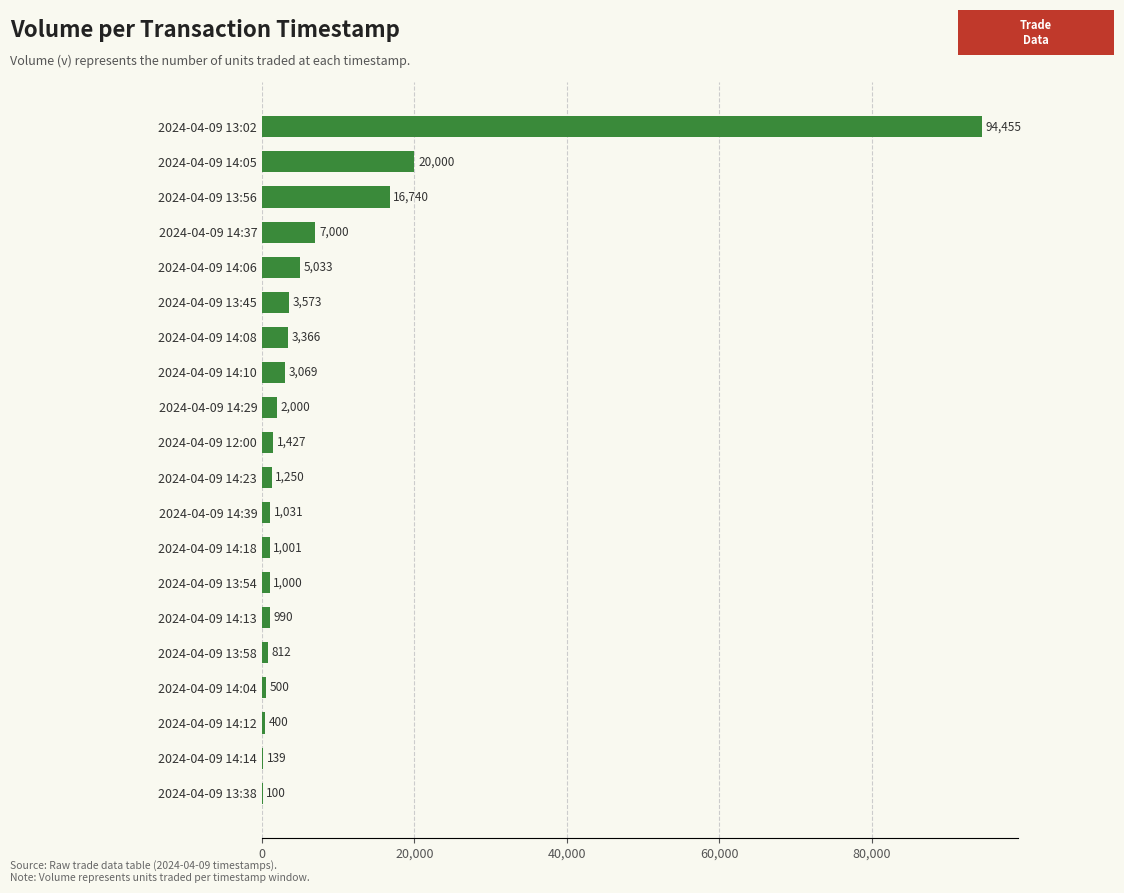

The value at 2024-04-09 14:37 is 7000. True or false?

True